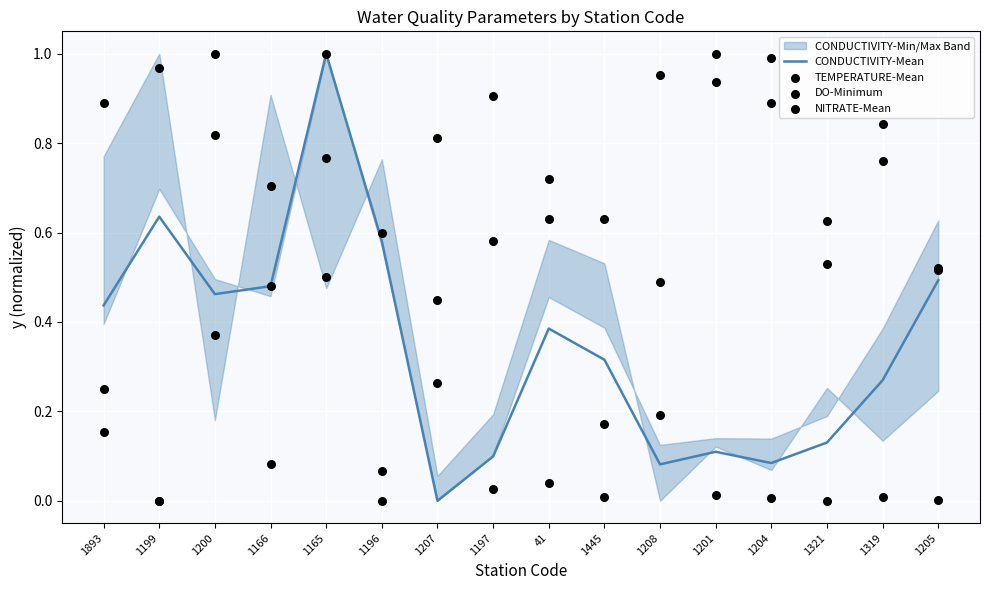

Is the value of TEMPERATURE-Mean at 1200 greater than the value of DO-Minimum at 1319?

No